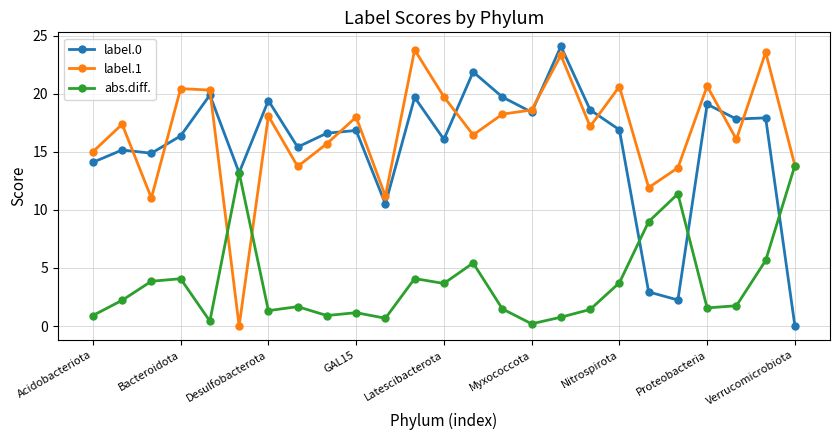

What is the greatest value displayed?

24.1